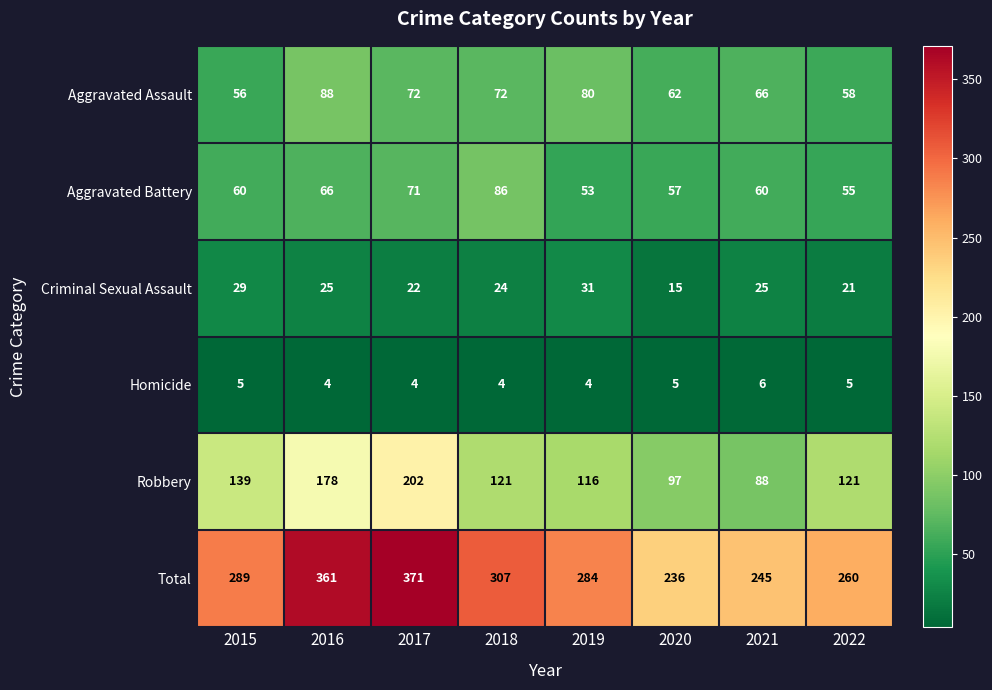

The Total series shows 128 at 2018. True or false?

False